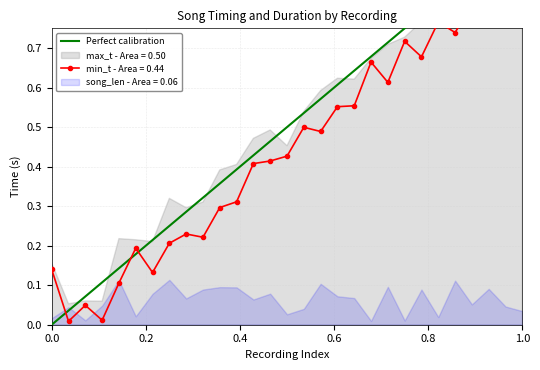

What is the sum of all values?

1